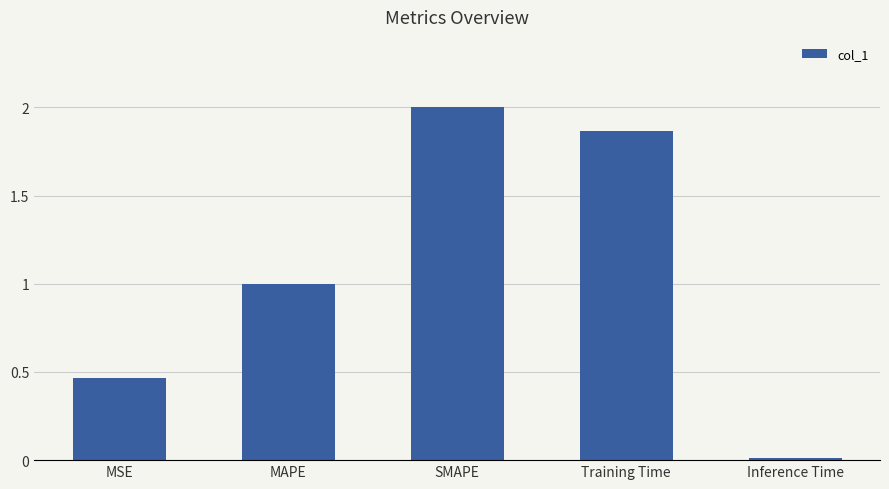

Count the number of data series in this chart.

1